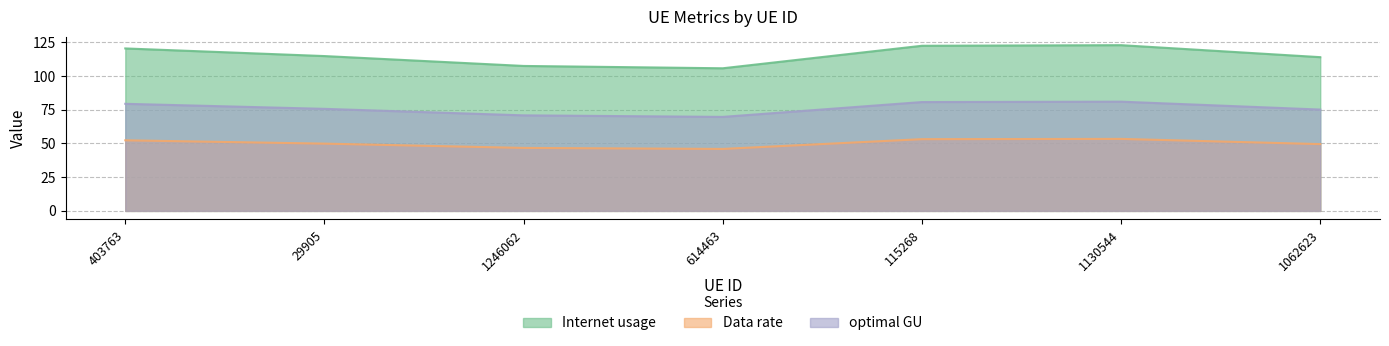

At how many categories does at least one series exceed 74?

7